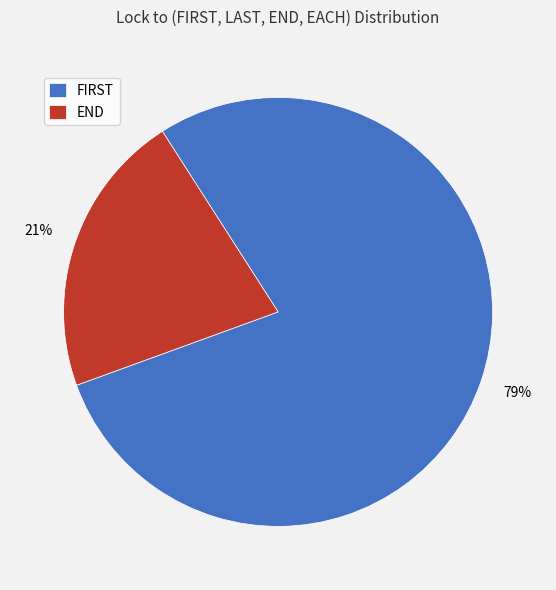

The END slice represents 15% of the pie. True or false?

False